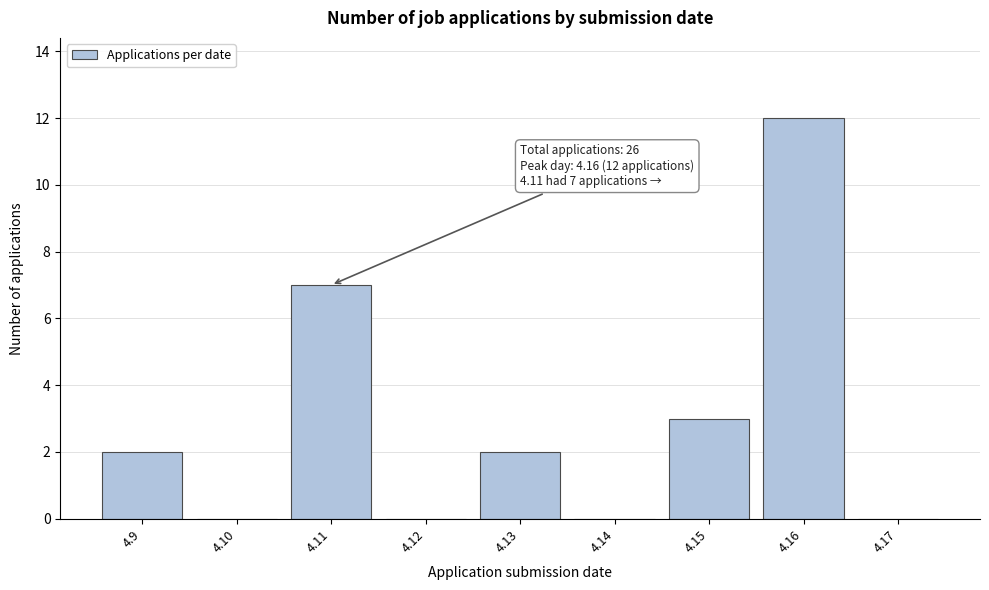

Reading left to right, extract all data points from this chart.

4.9=2	4.10=0	4.11=7	4.12=0	4.13=2	4.14=0	4.15=3	4.16=12	4.17=0